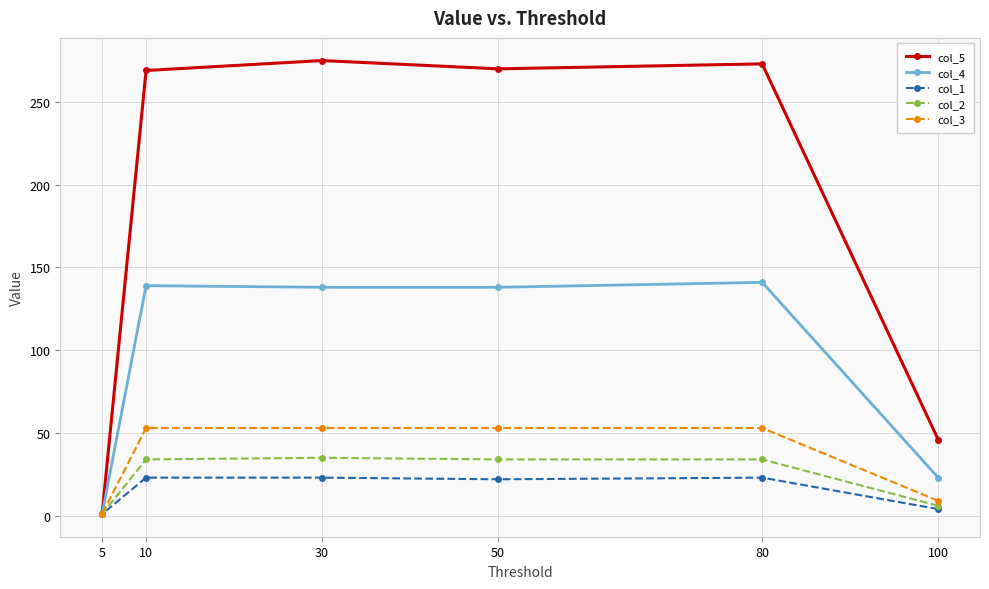

True or false: col_2 has more than 0 interior local peaks.

True